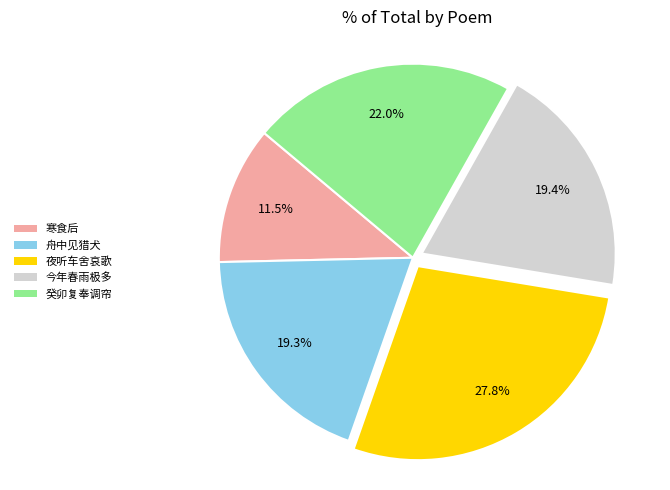

Is there a majority slice in this chart?

No